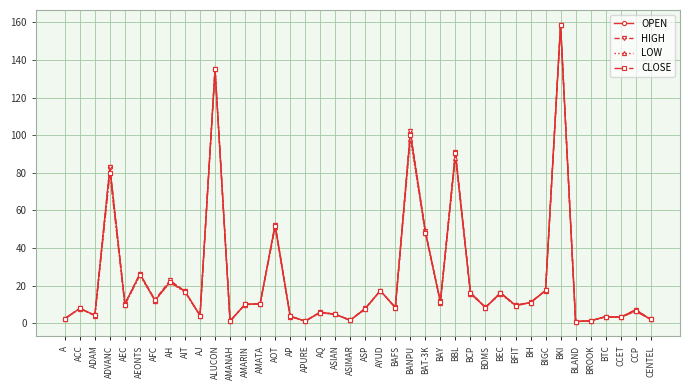

Where is LOW nearest to the value 79?

ADVANC